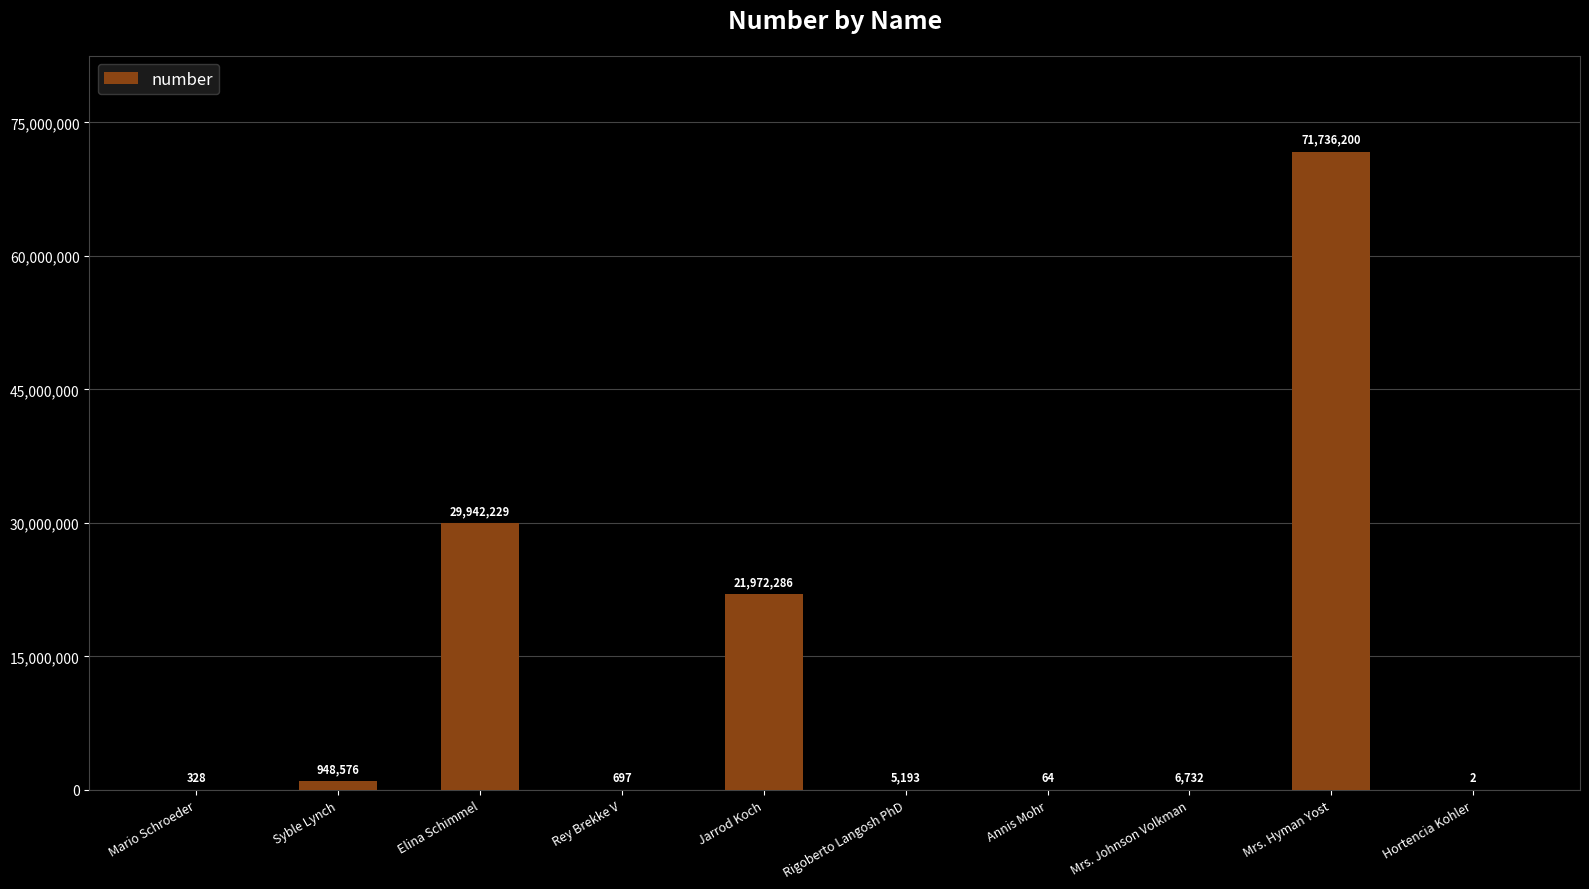

What is the sum of all values?

124612307